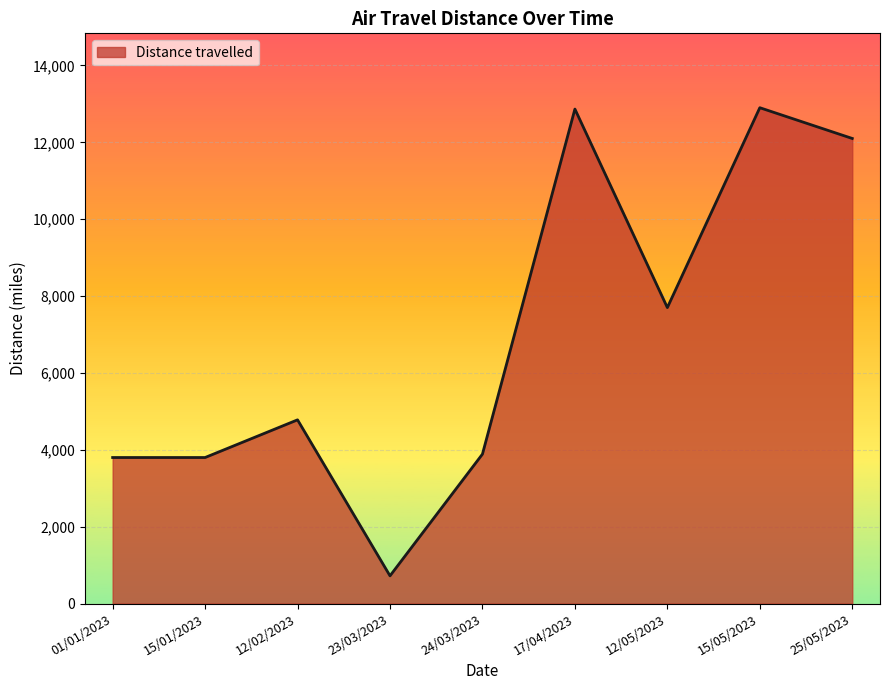

True or false: the data has more than 2 interior local peaks.

True